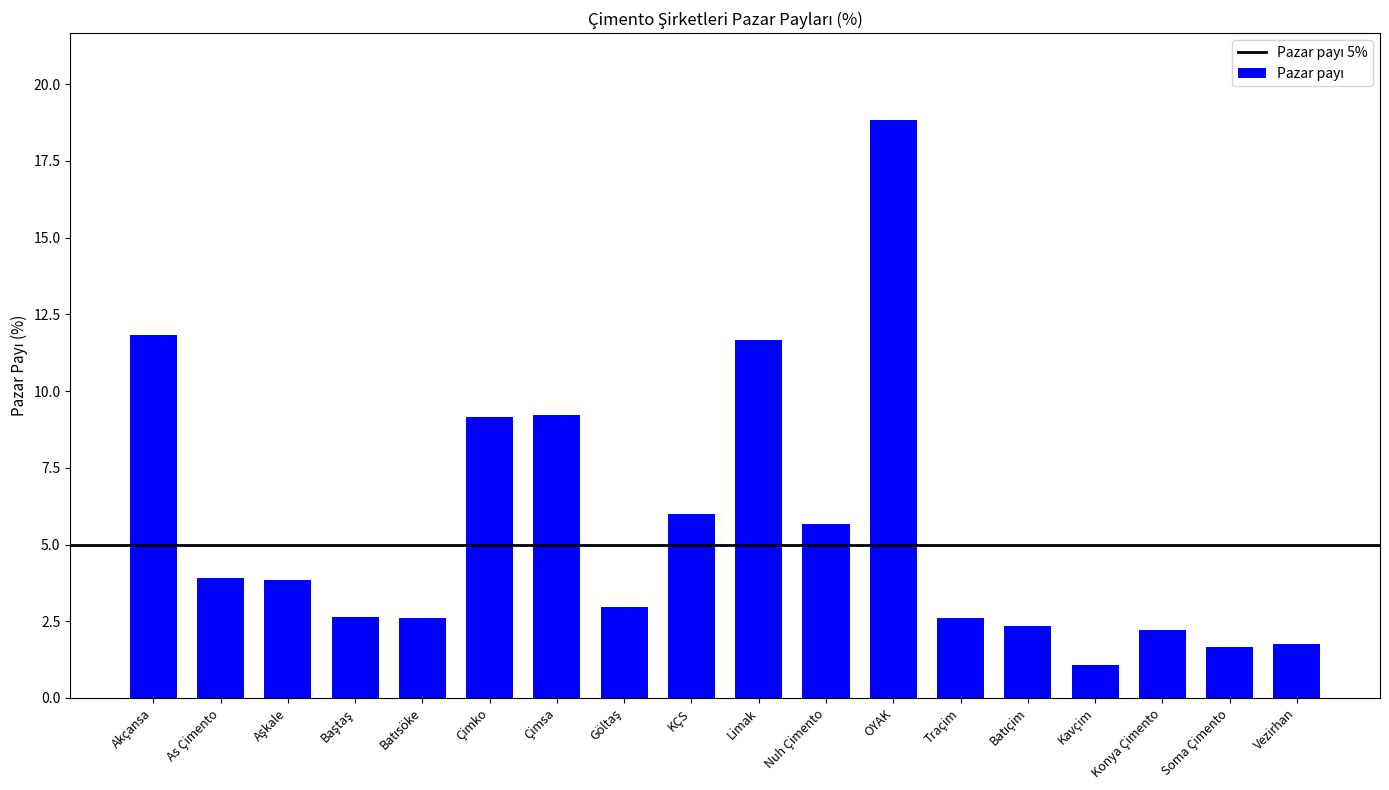

What is the label of the 7th bar from the left?

Çimsa